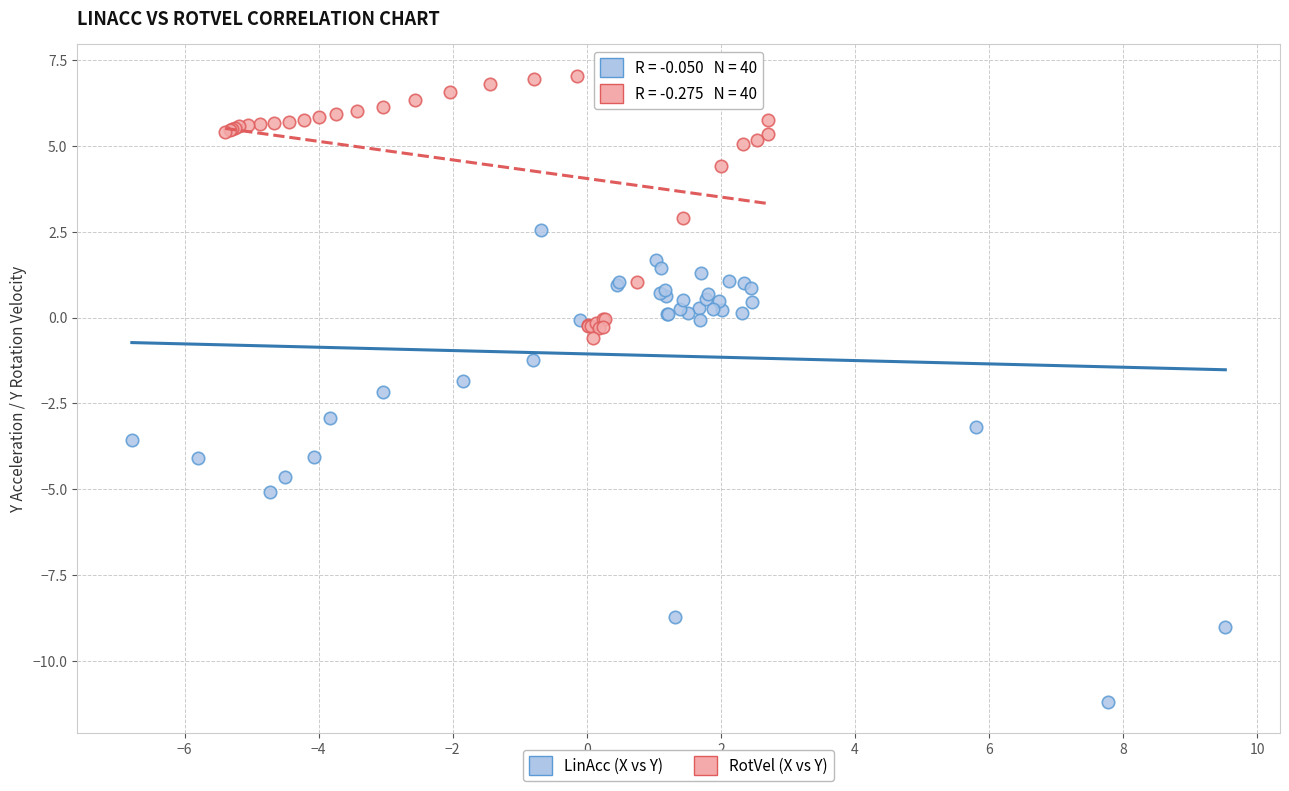

Which series reaches the maximum Y coordinate?

RotVel (X vs Y)